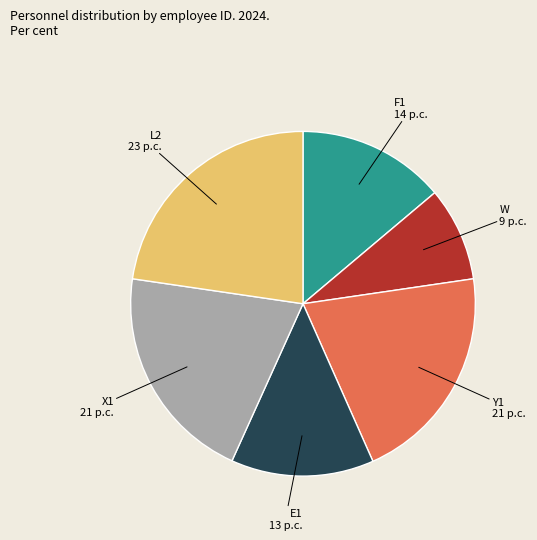

Is there any slice that represents more than half of the pie?

No